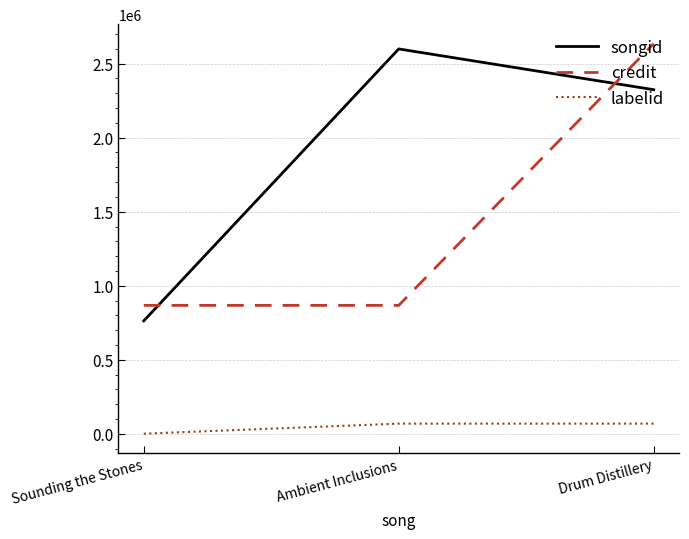

What is the difference between the maximum and second lowest values in the credit series?

1767921